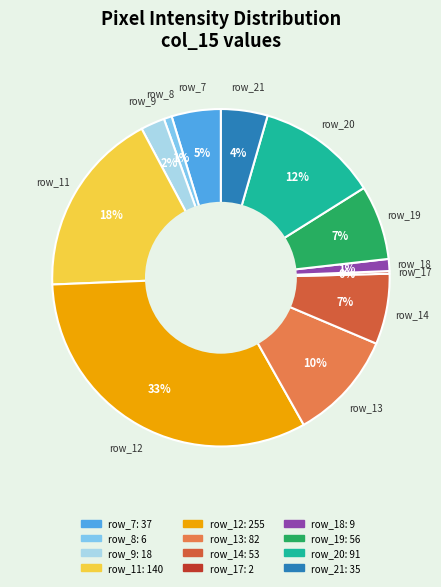

Does any single category account for the majority?

No